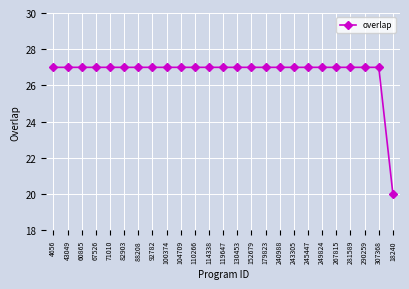

Count the number of categories in the chart.

25